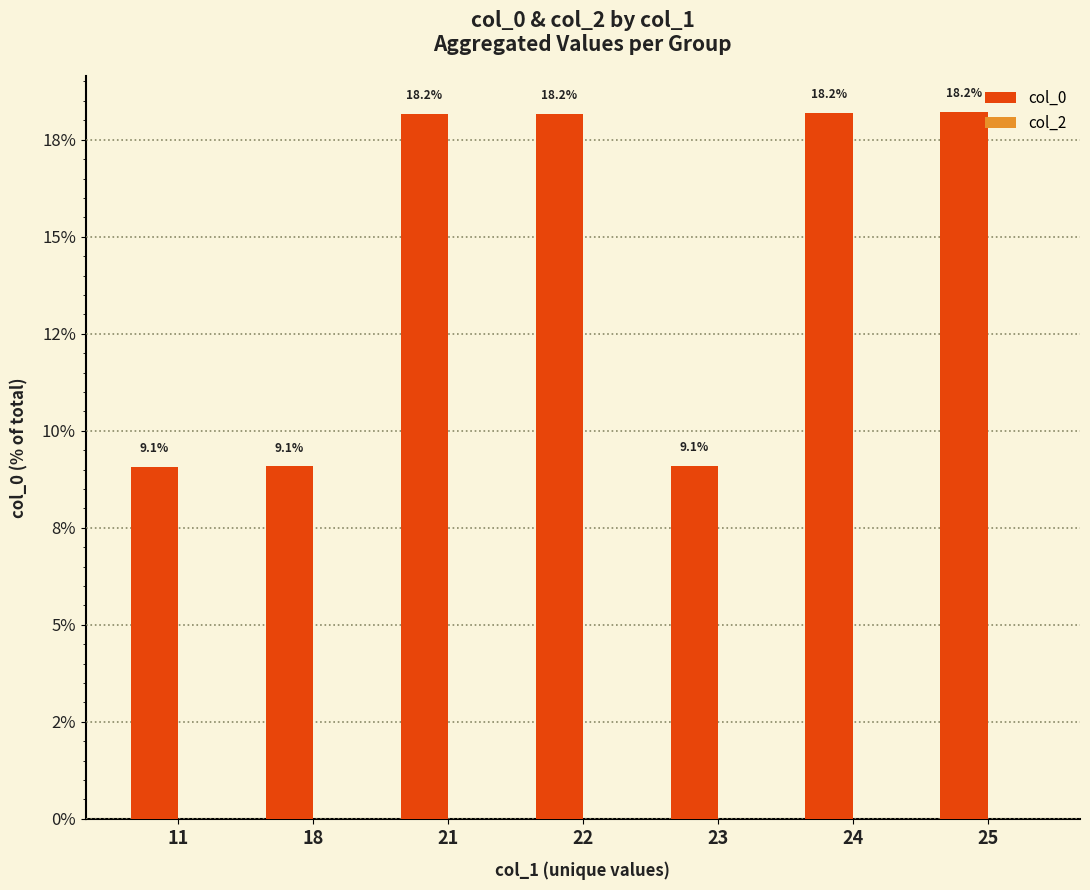

Between 22 and 21, which is larger?

22